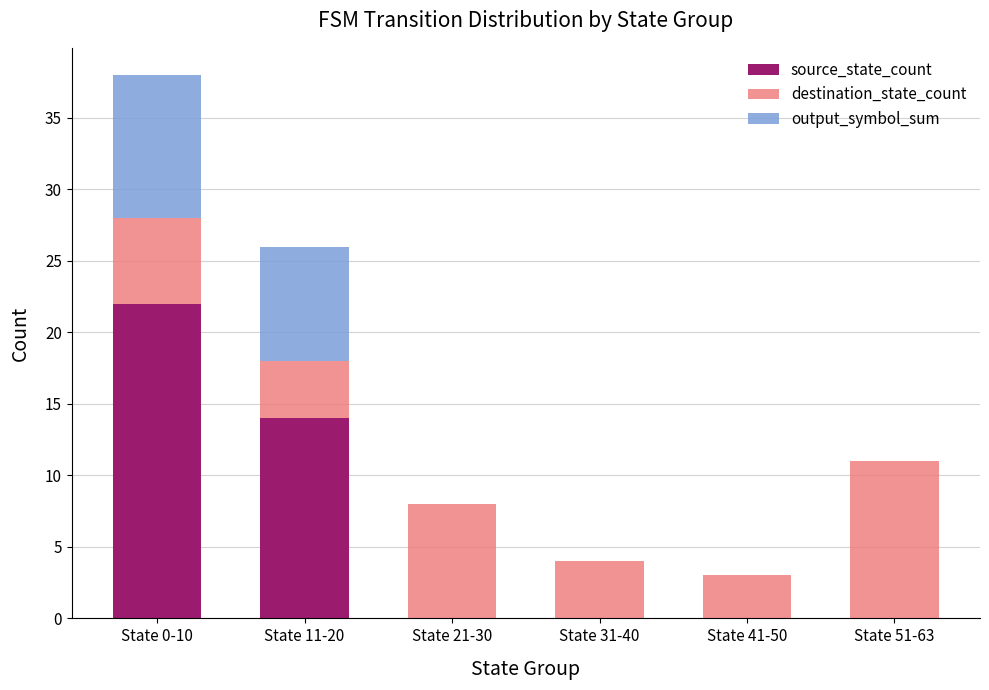

Which category has the highest value in the source_state_count series?

State 0-10